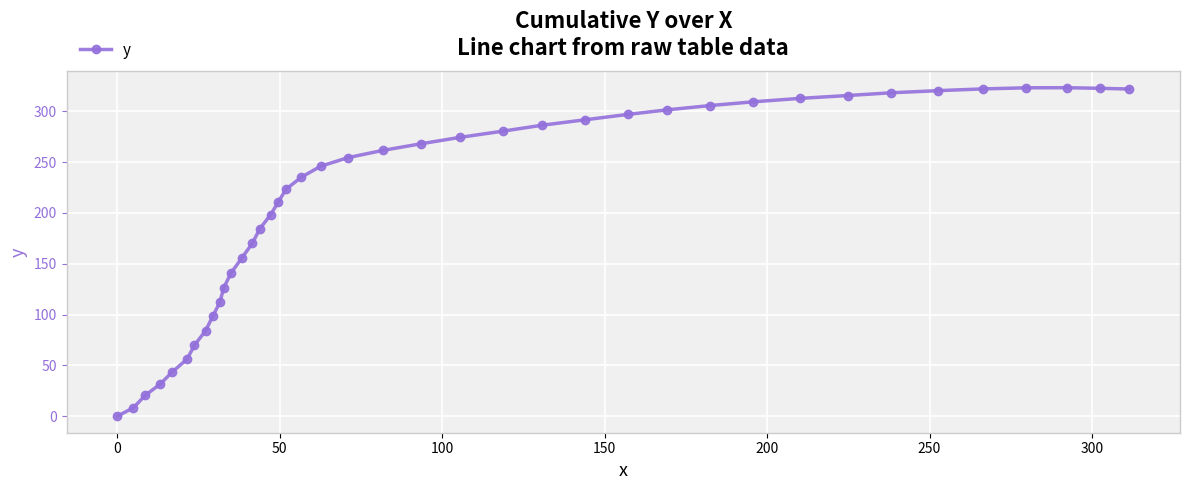

What is the sum of all values?

8424.5